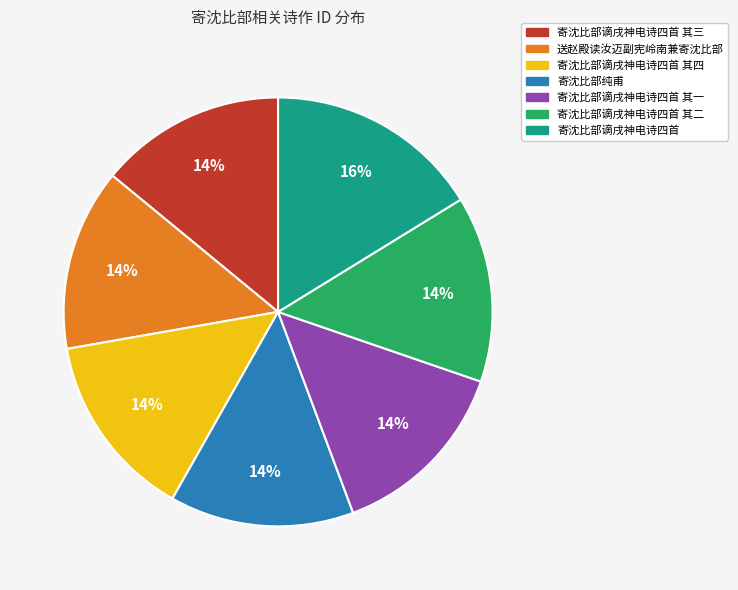

Is there a majority slice in this chart?

No